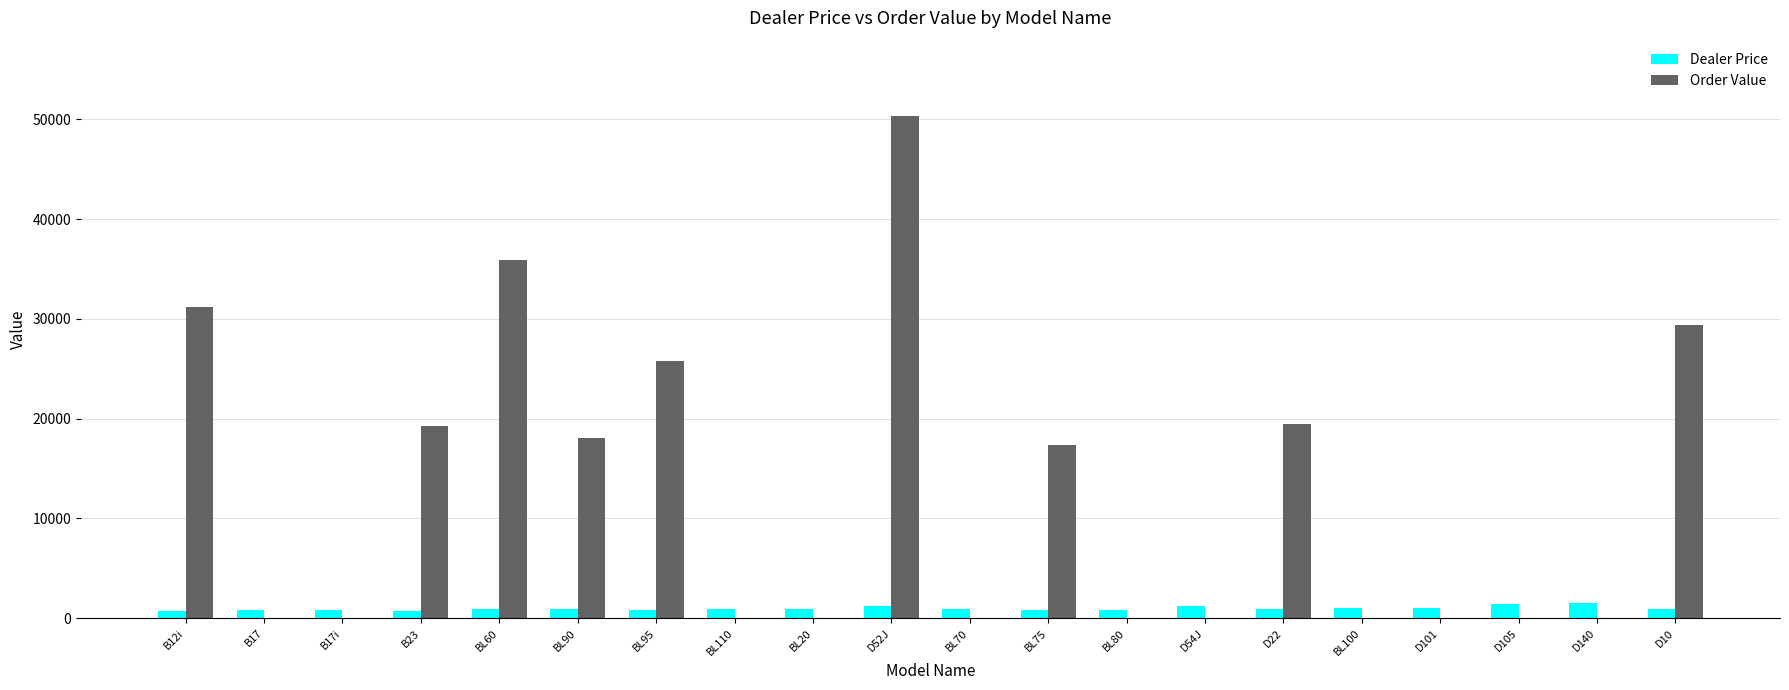

The value of Order Value at BL95 is 25744.2. True or false?

True